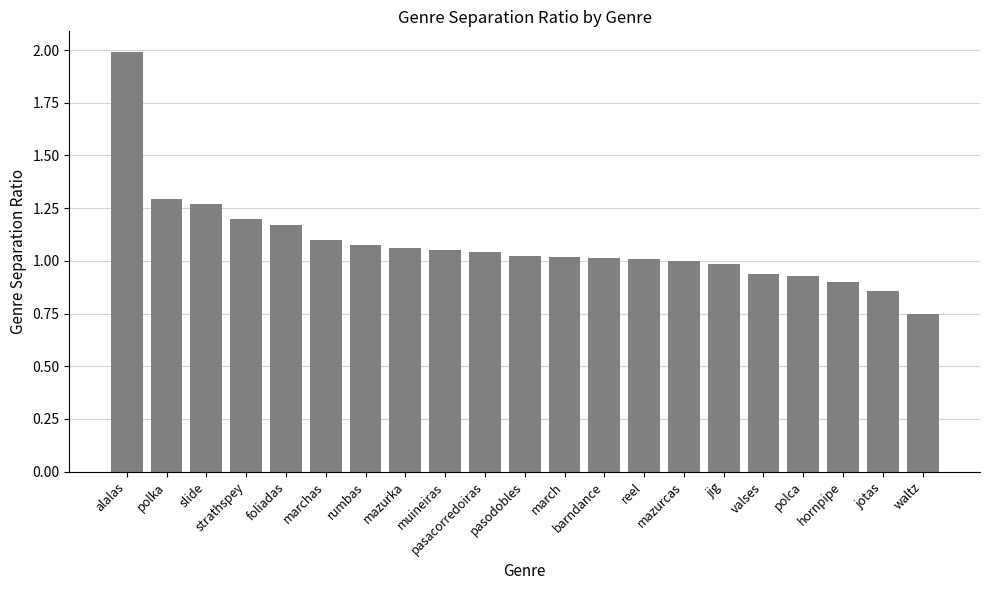

What is the sum of all values?

22.7